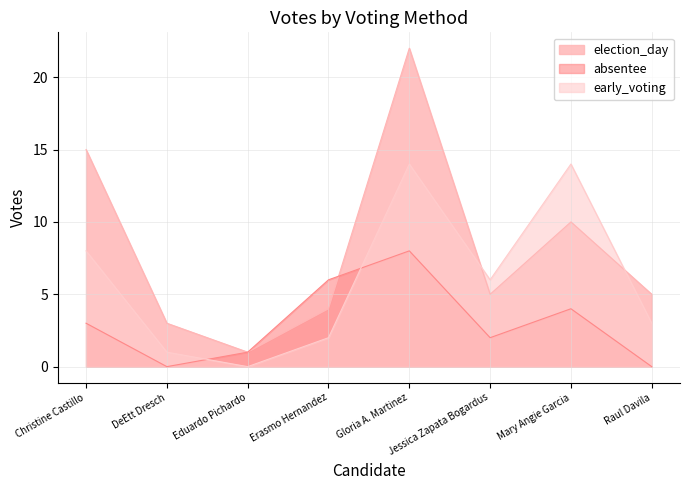

How many lines are shown in the chart?

3